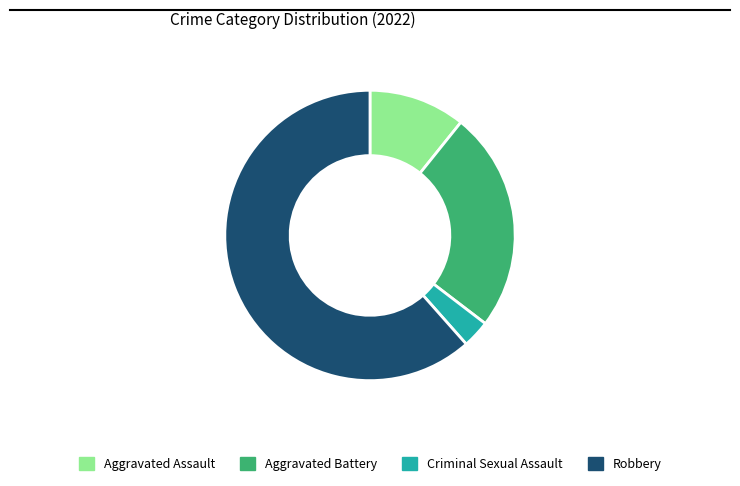

What is the smallest slice in the pie chart?

Criminal Sexual Assault